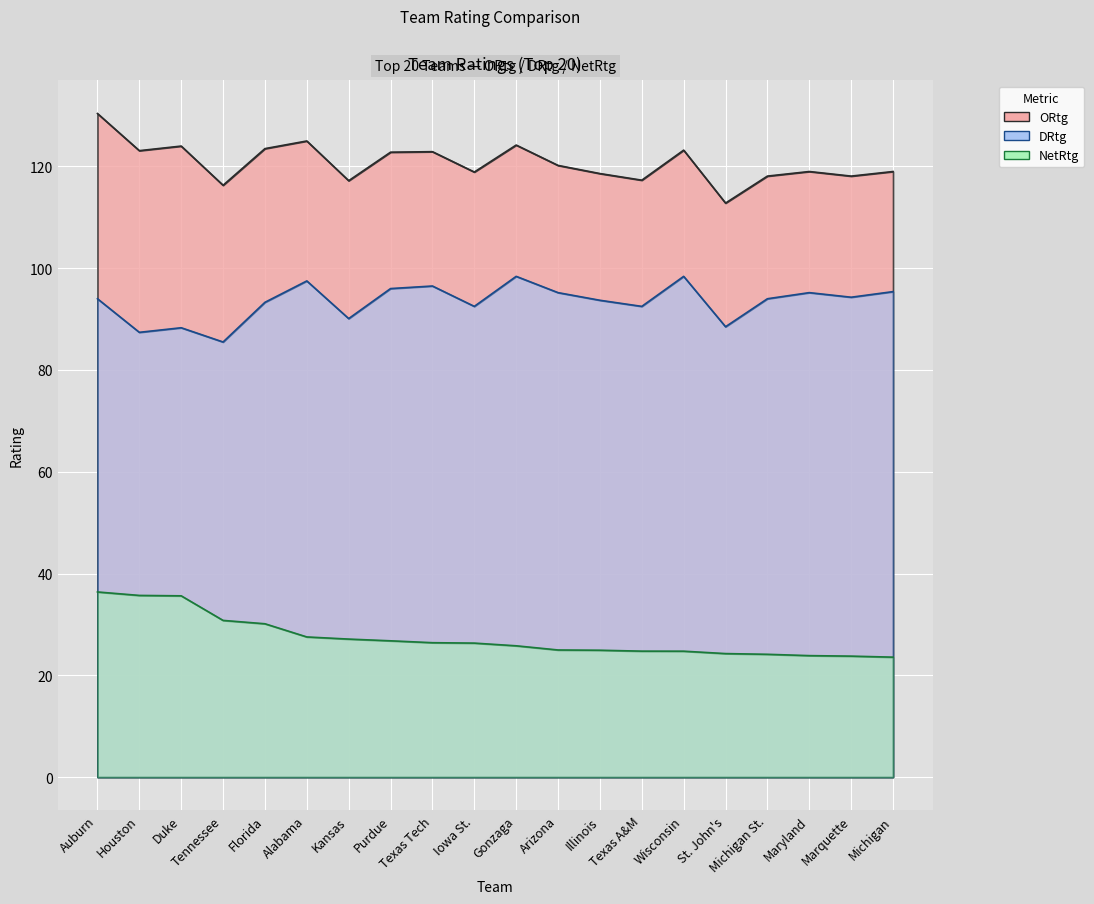

True or false: DRtg and NetRtg intersect in this chart.

False